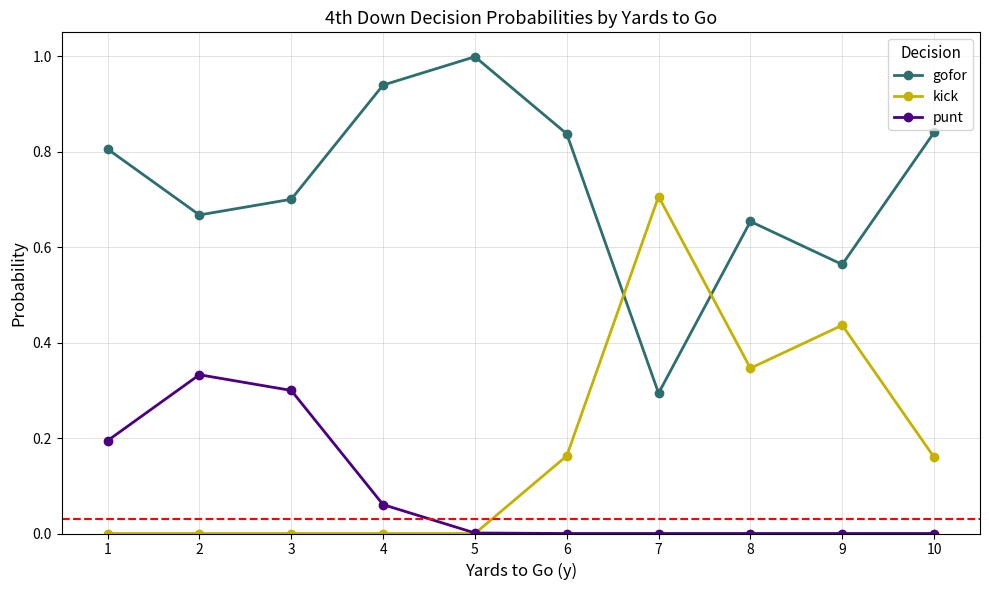

What are all the series names shown in the legend?

gofor, kick, punt